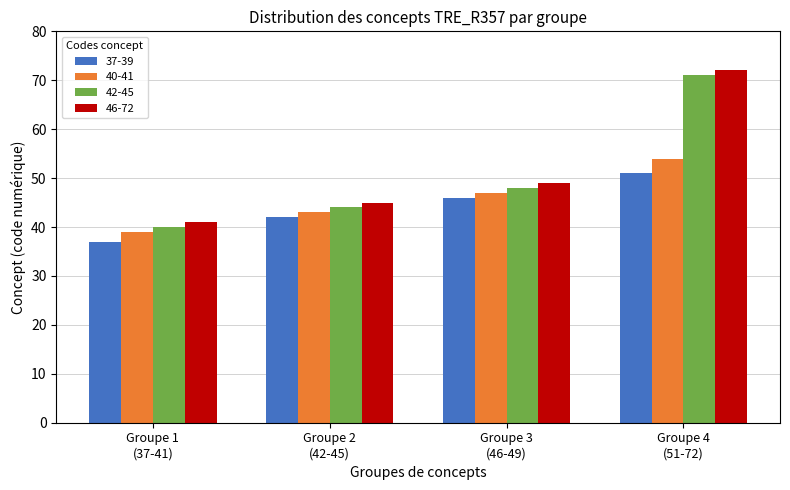

What is the smallest value displayed?

37